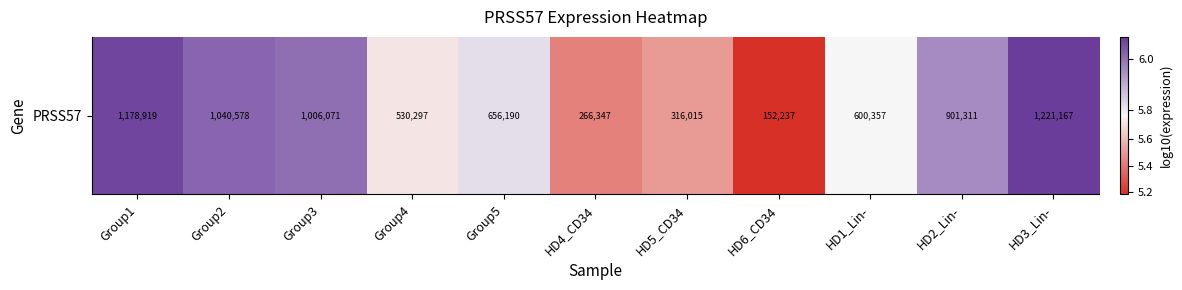

True or false: the data shows 6.0 at HD2_Lin-.

True